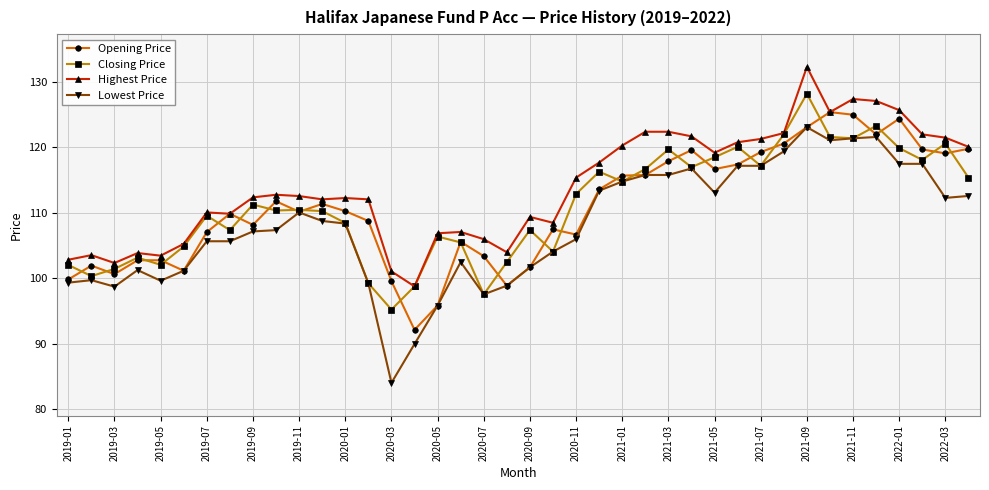

What is the lowest value of the Highest Price series?

98.8